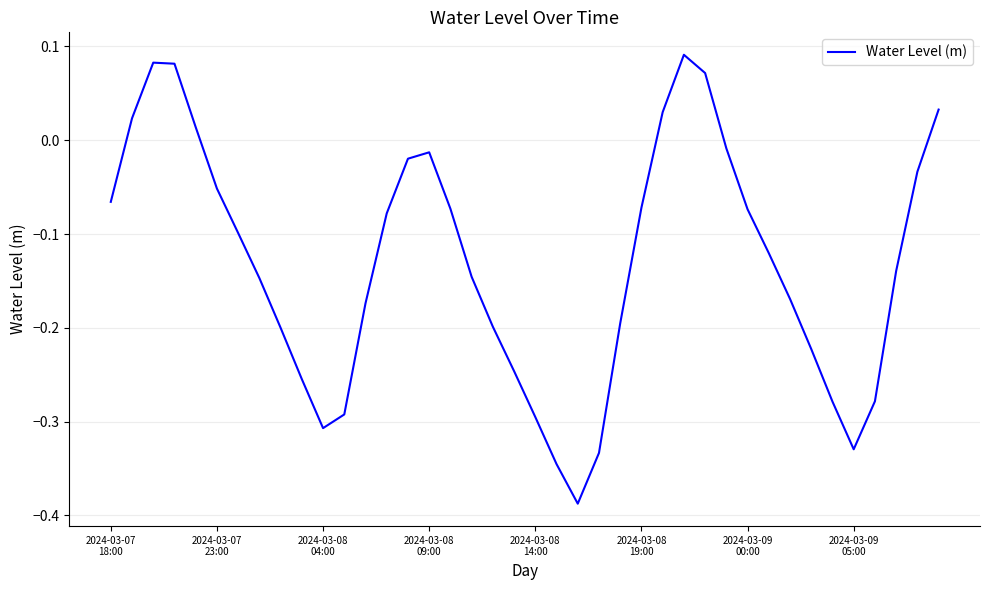

What is the difference between the maximum and minimum values?

0.5